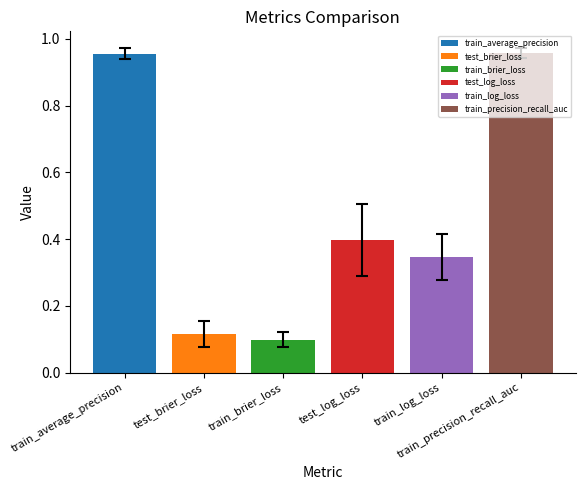

Which series has the widest spread of values?

train_average_precision